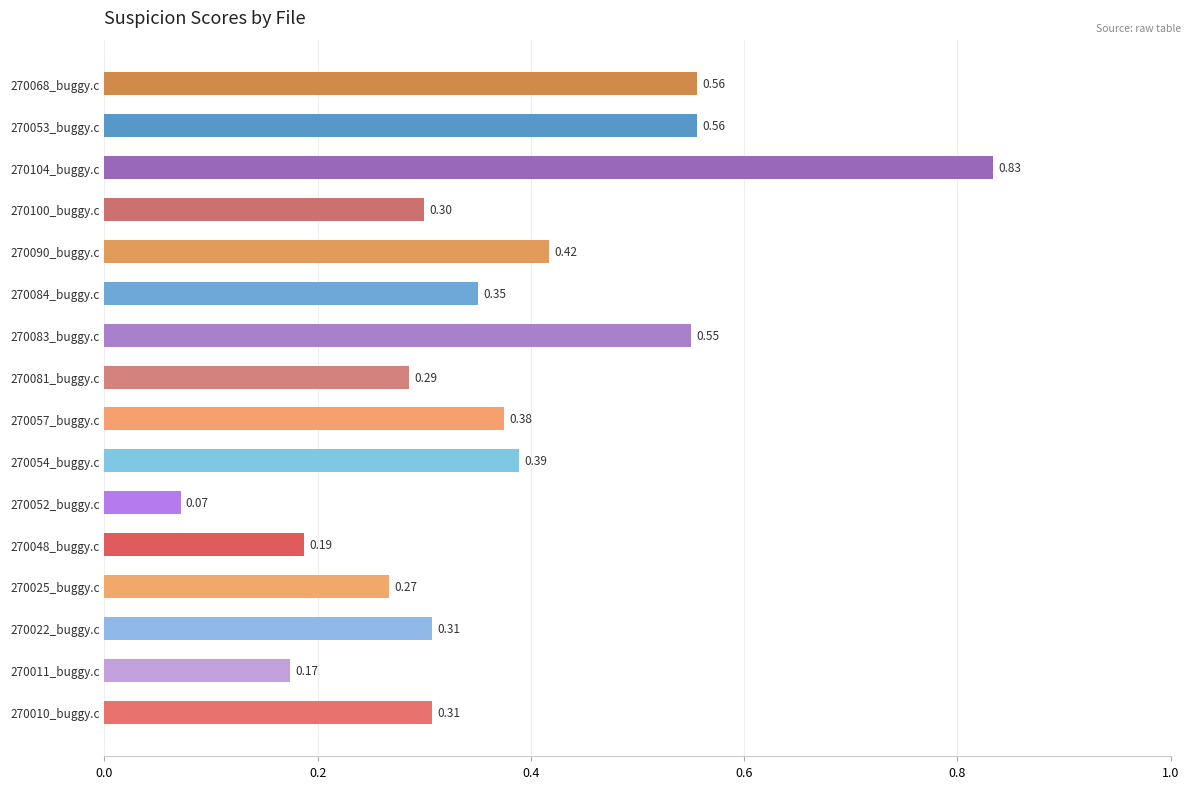

What is the difference between the second highest and minimum values?

0.5